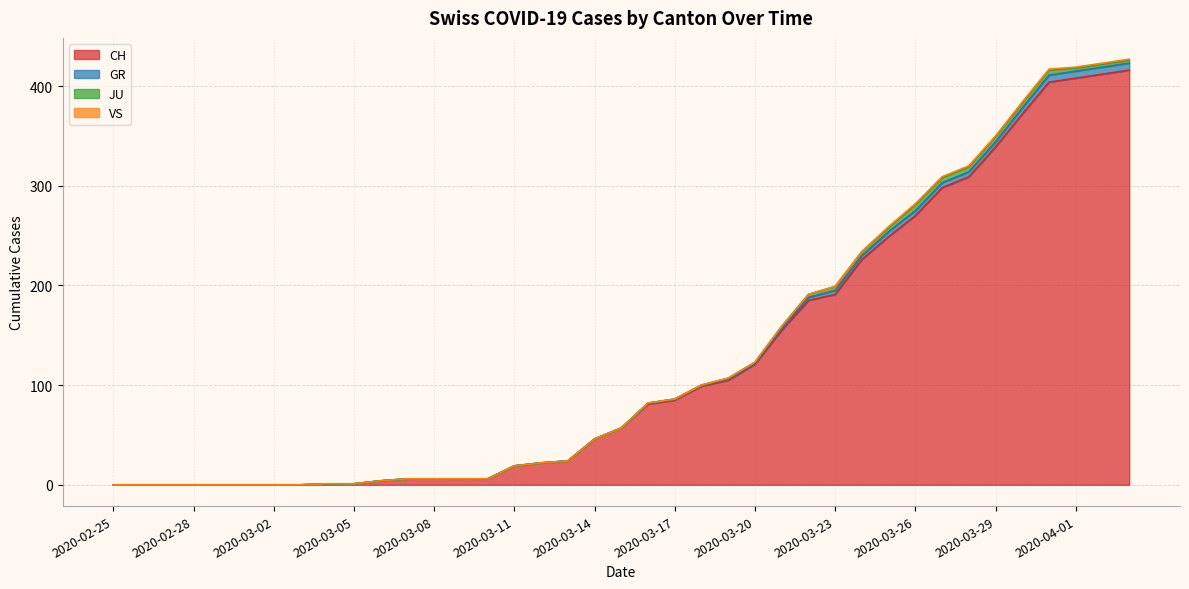

The GR series shows 191 at 2020-03-22. True or false?

True